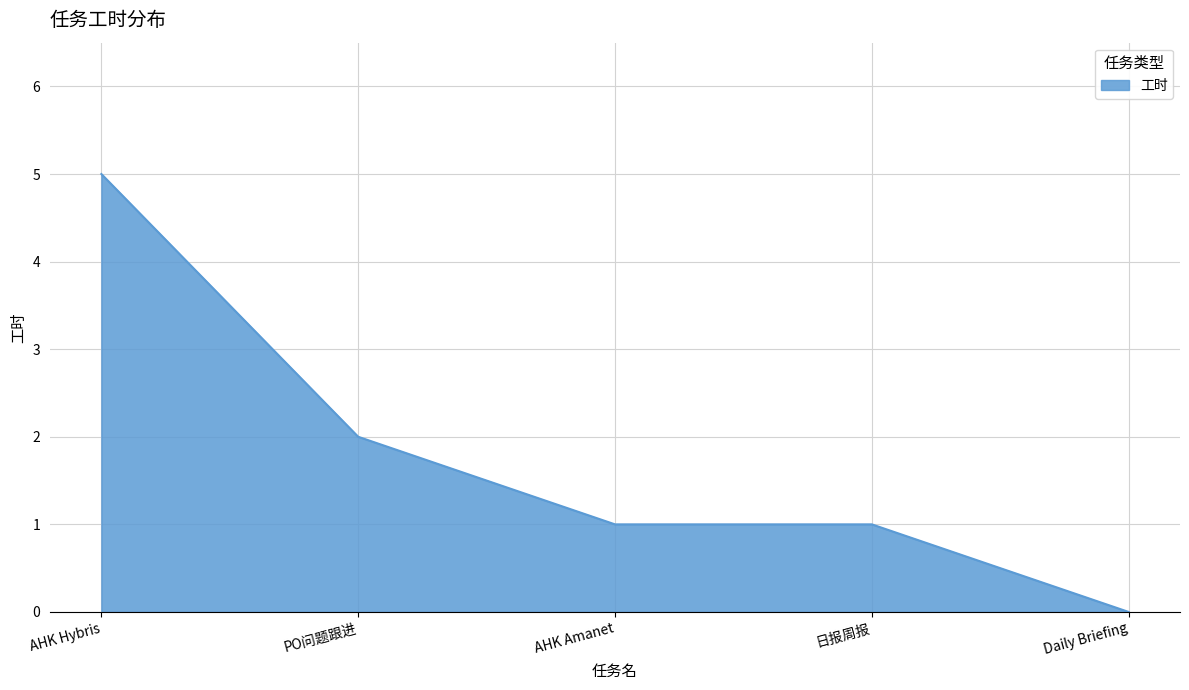

How many distinct data groups are displayed?

1